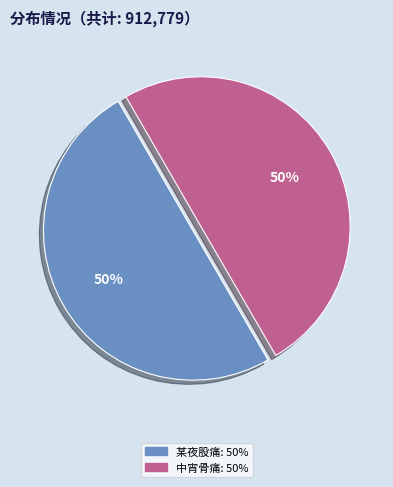

To the nearest percent, what is the average slice percentage?

50%